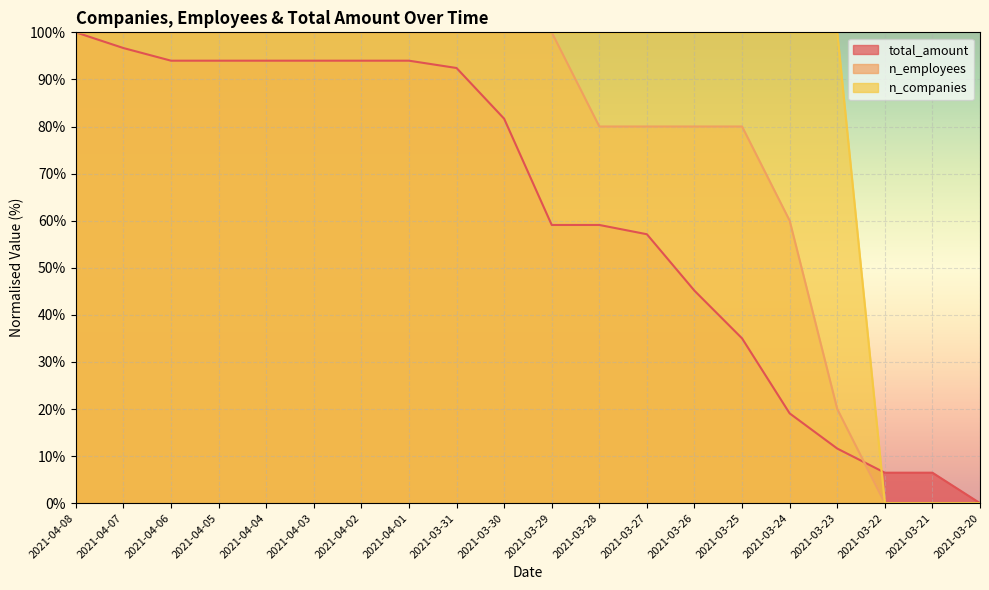

After their last crossing, which series has the higher values: total_amount or n_companies?

total_amount